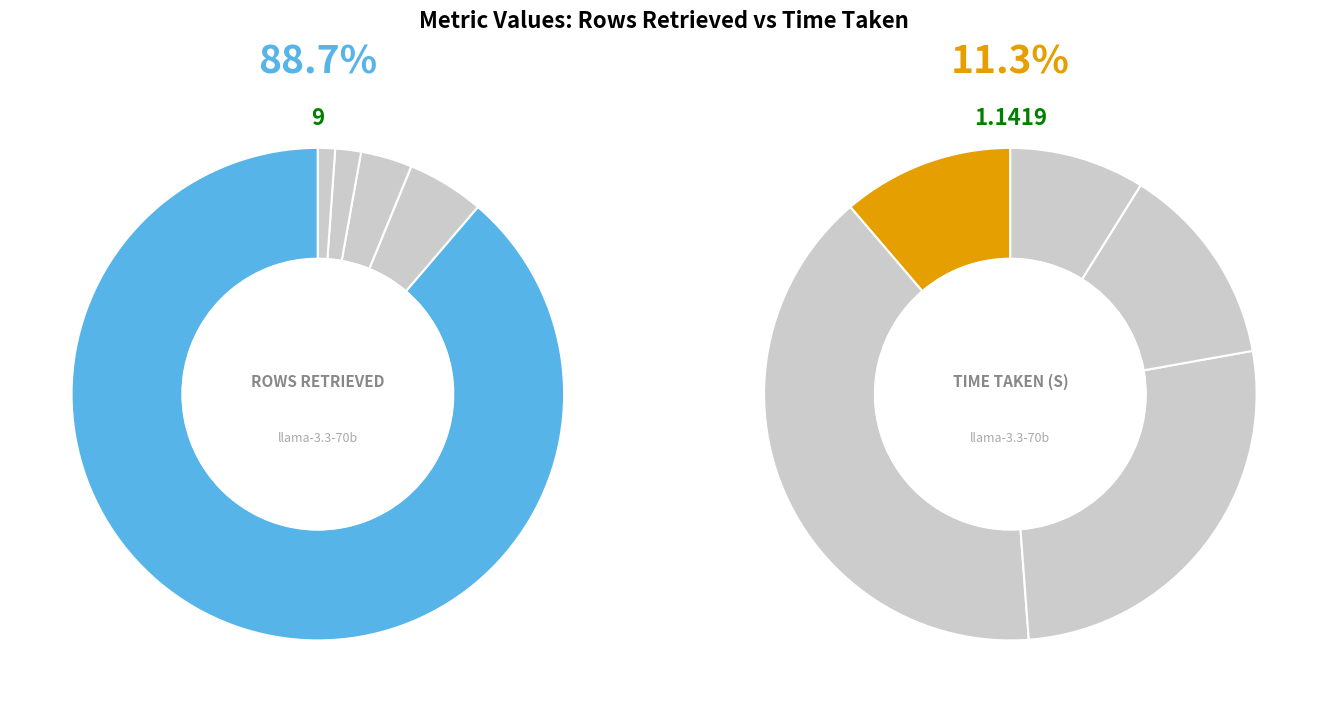

To the nearest percent, what portion does Rows Retrieved represent?

89%